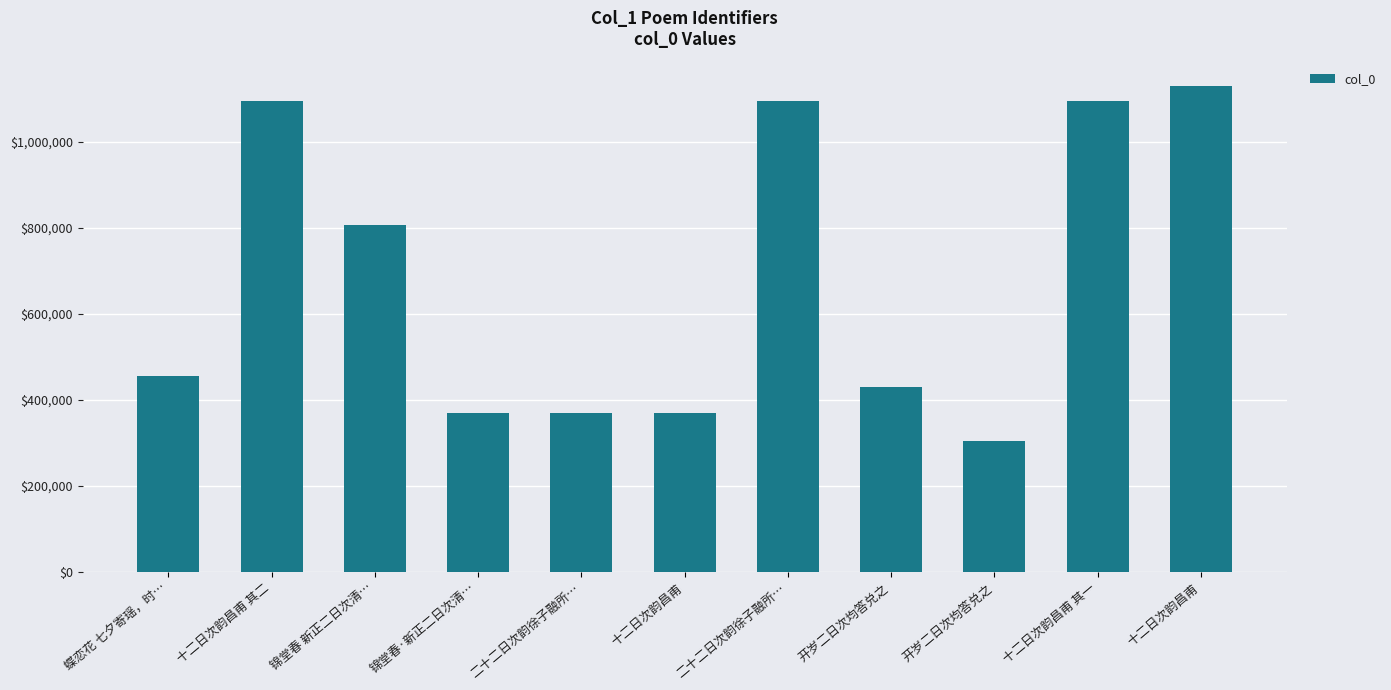

What is the difference between the values at 十二日次韵昌甫 其二 and 十二日次韵昌甫?

36125